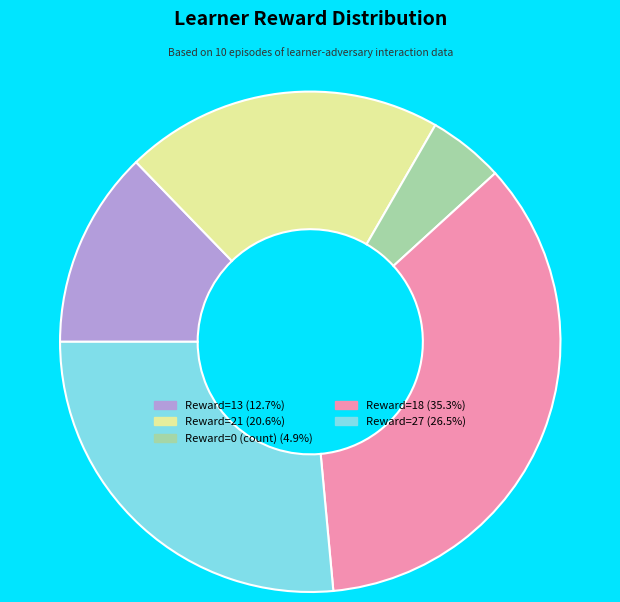

Is Reward=13 (12.7%) the majority of the pie?

No